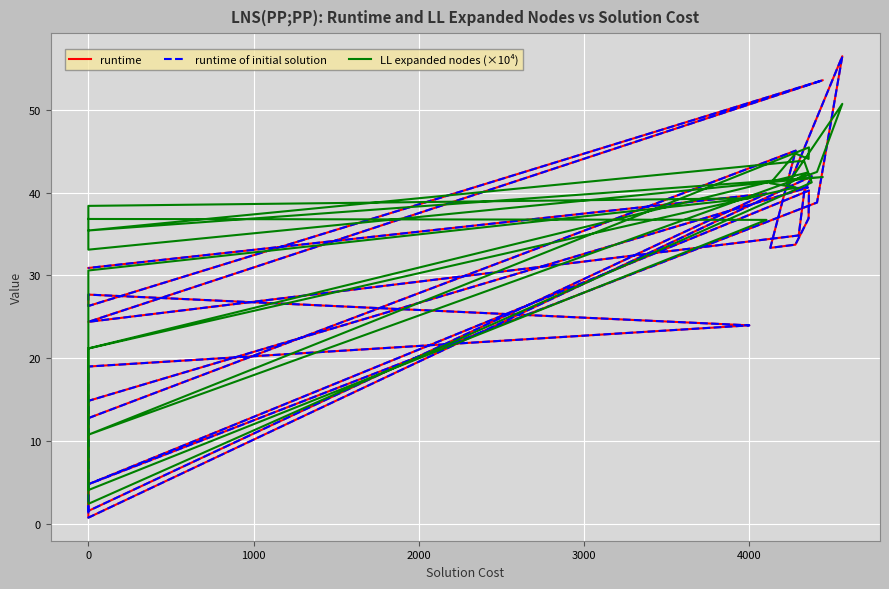

True or false: runtime and runtime of initial solution intersect in this chart.

False